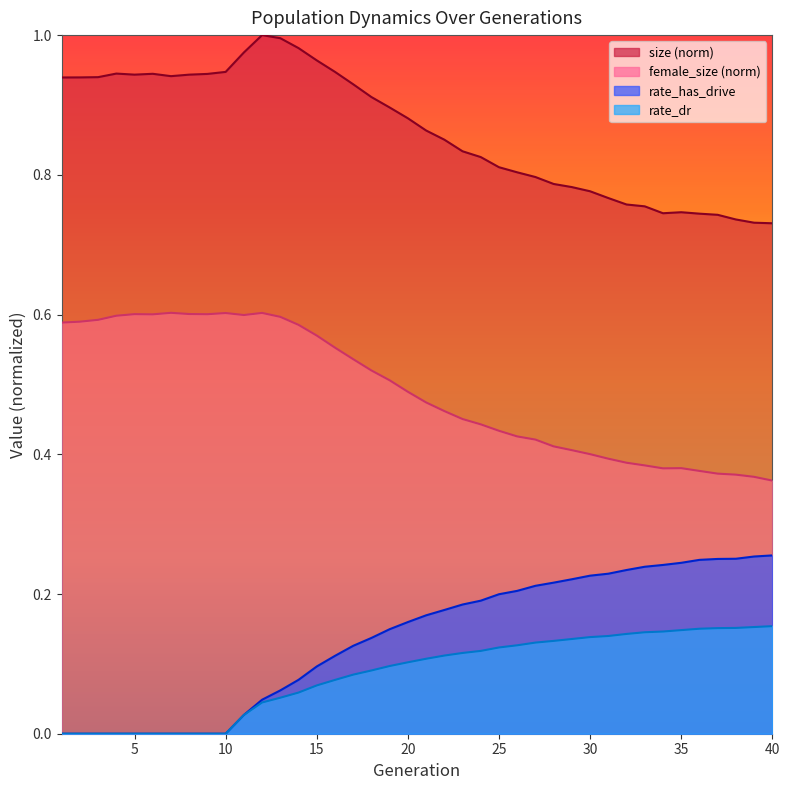

True or false: rate_dr has more than 1 points higher than both neighbors.

False